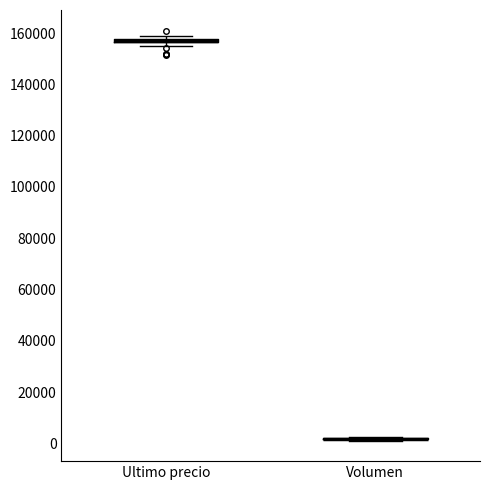

Where is the lower edge of the box for Ultimo precio on the y-axis? The values are not printed on the chart, so give them approximately, as read against the axis.

156000